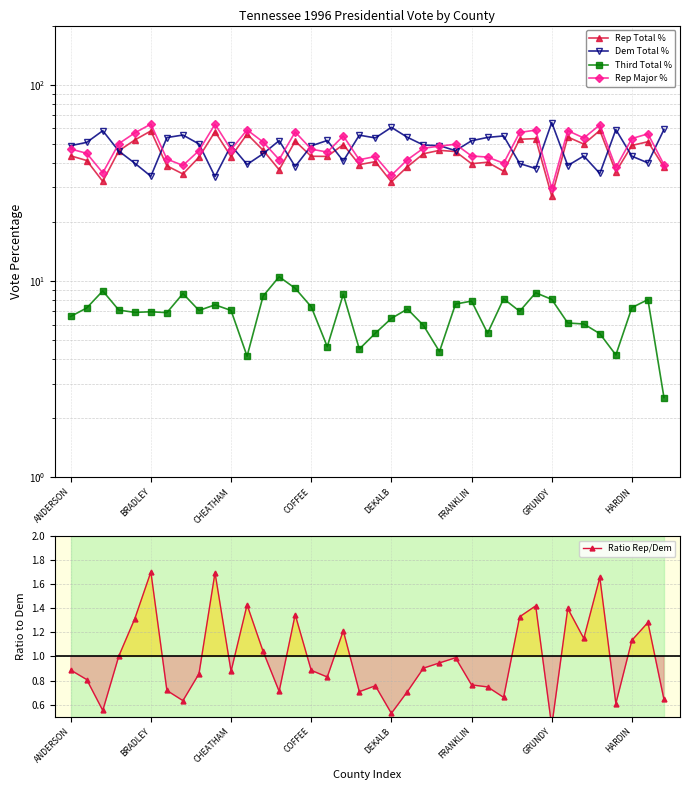

What is the difference between the maximum and minimum values in the Rep Major % series?

33.3